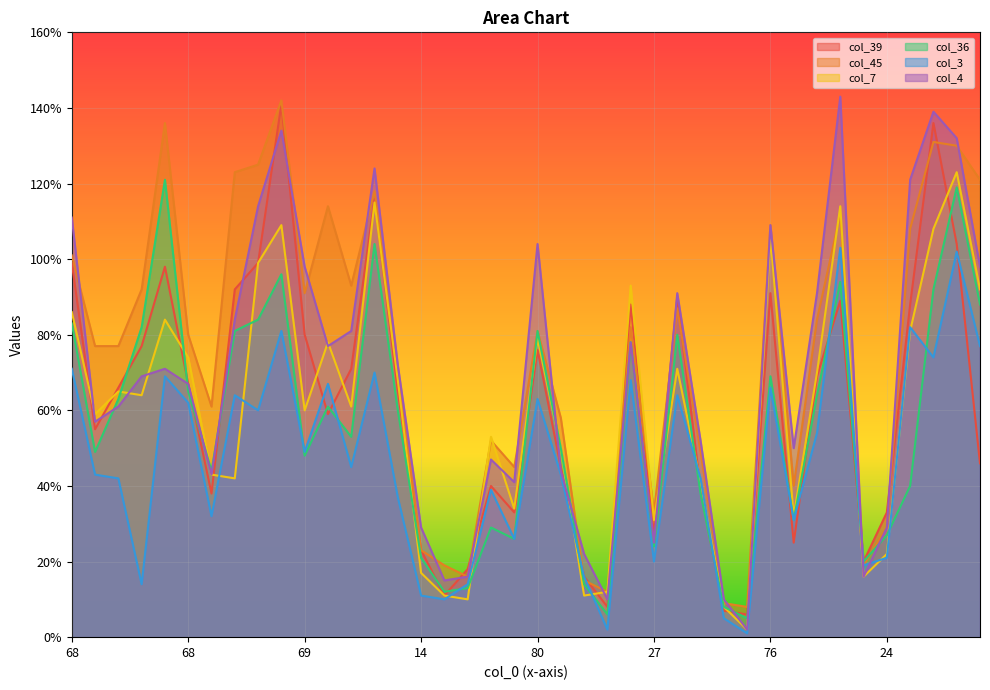

In col_3, how many points are lower than both neighbors (excluding endpoints)?

13